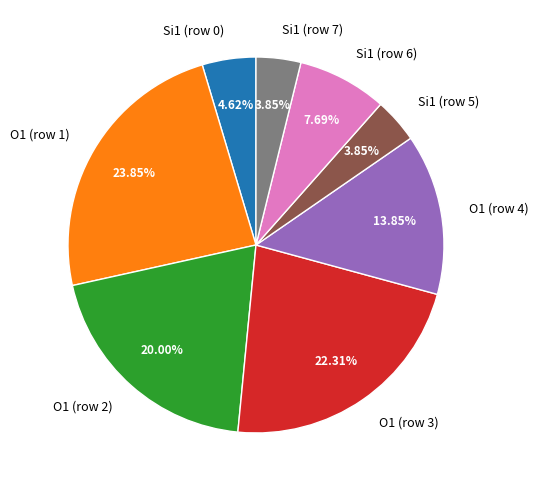

Does any single category account for the majority?

No